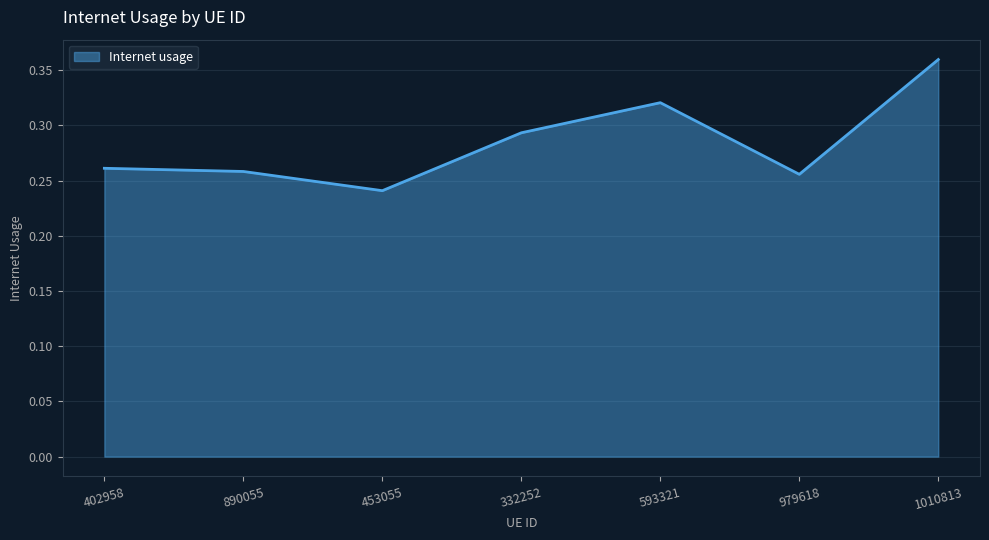

What is the difference between the values at 890055 and 1010813?

0.1